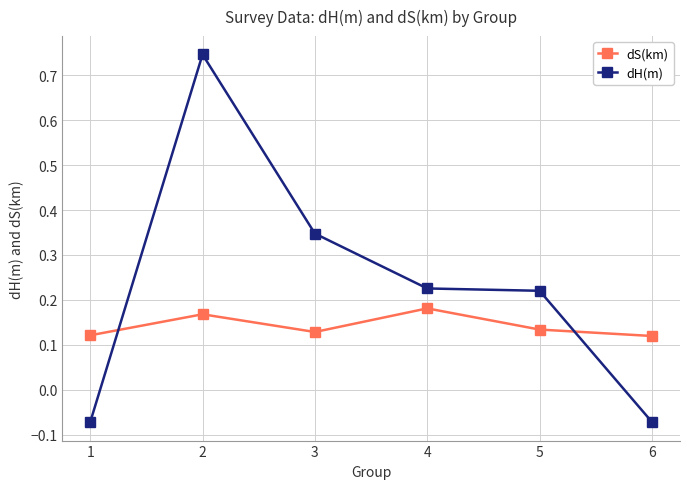

Which series has the widest spread of values?

dH(m)